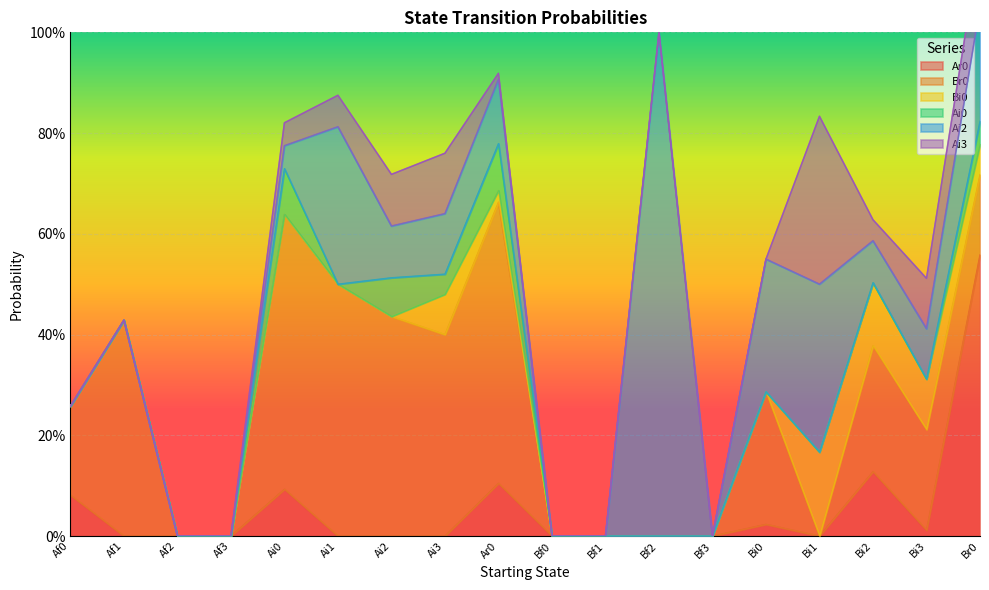

Between which two adjacent categories do Ai2 and Ai0 first intersect?

Ai0 and Ai1